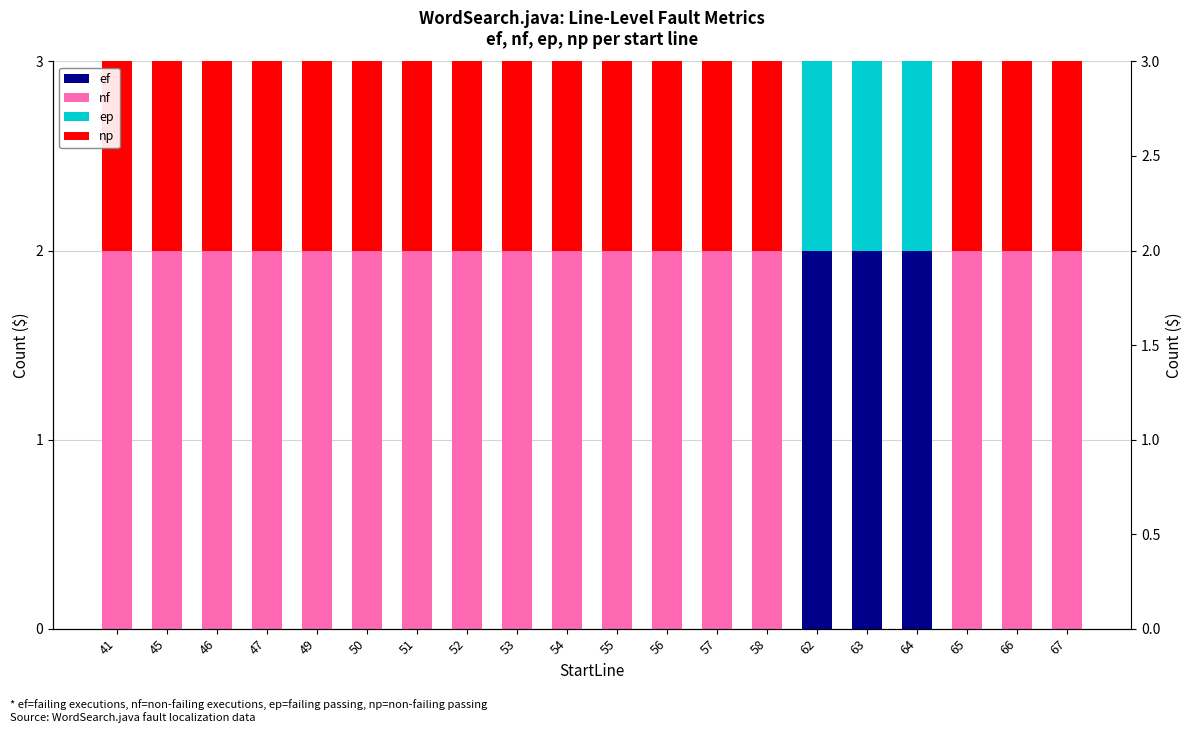

What is the difference between the second highest and minimum values in the ep series?

1